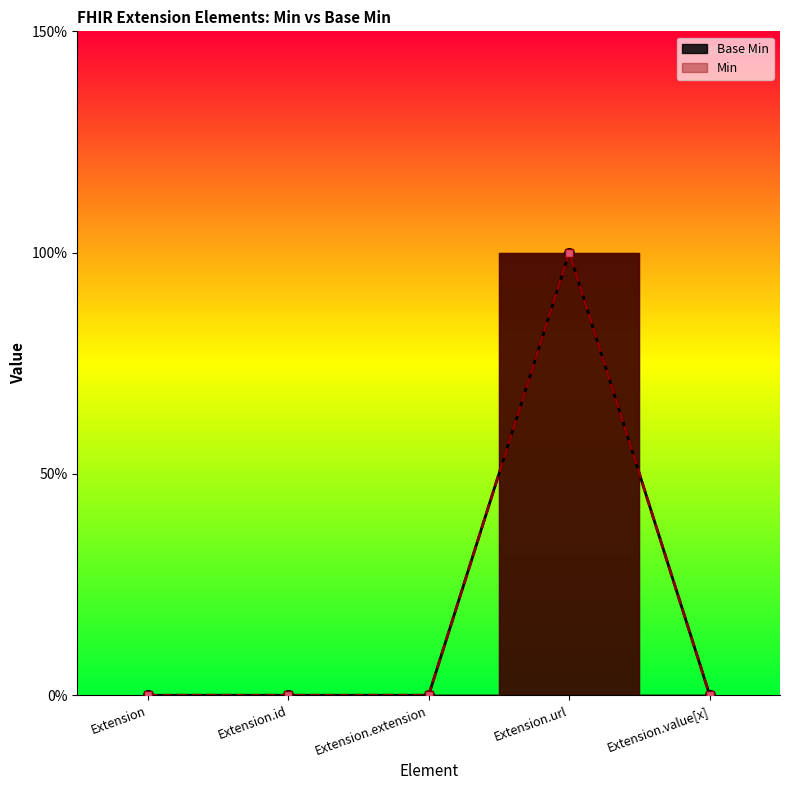

True or false: Min and Base Min cross at least once.

False